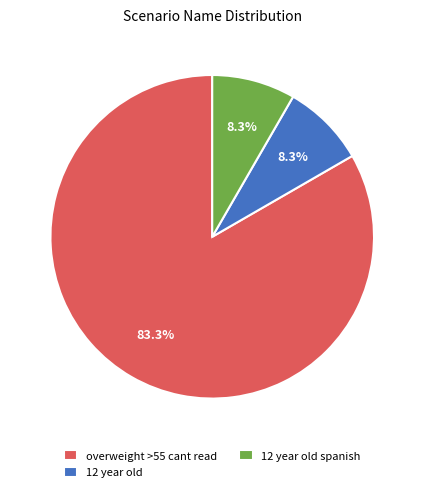

Combined, what portion of the pie is overweight >55 cant read and 12 year old?

91.7%